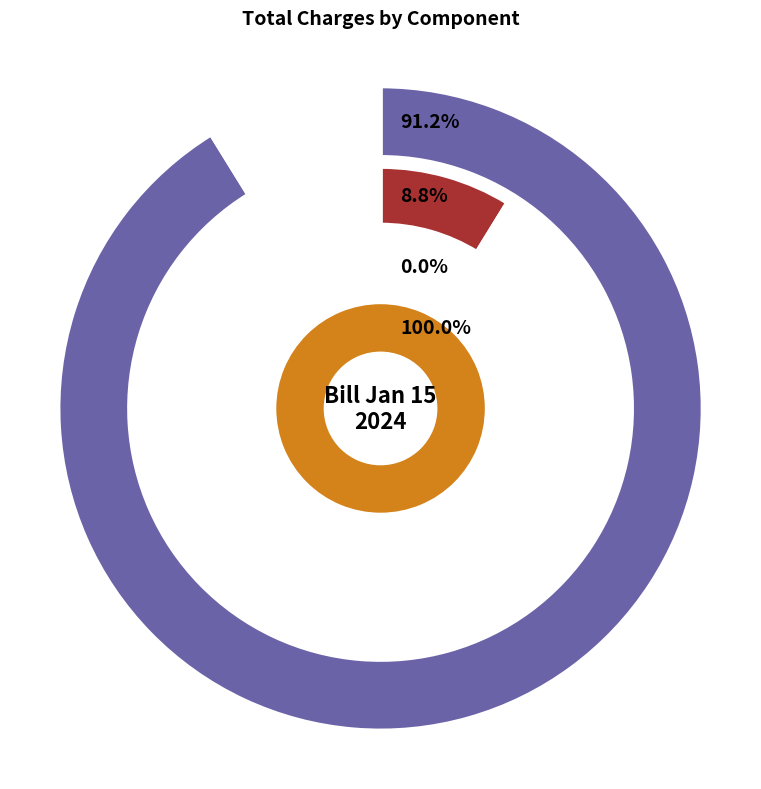

Is it true that 7 is 1% of the pie?

False